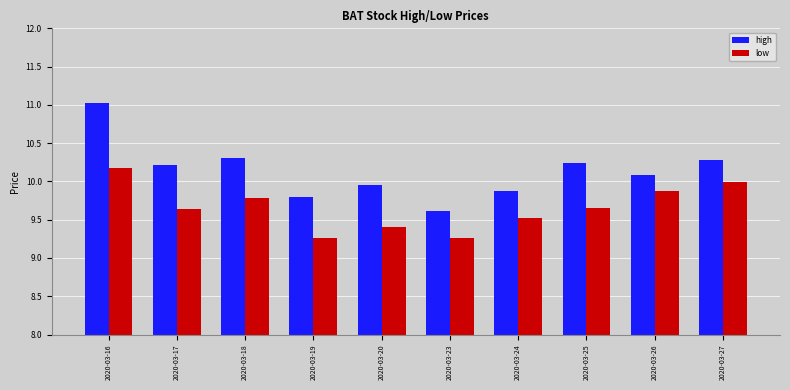

How many data points in high are above 10?

6